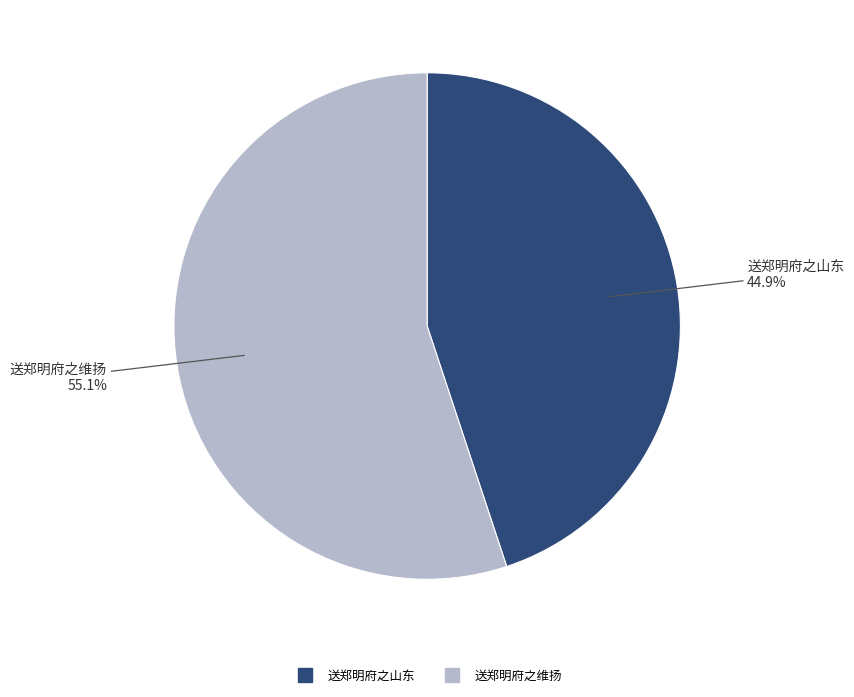

To the nearest percent, what is the difference between the largest and smallest slice percentages?

10%